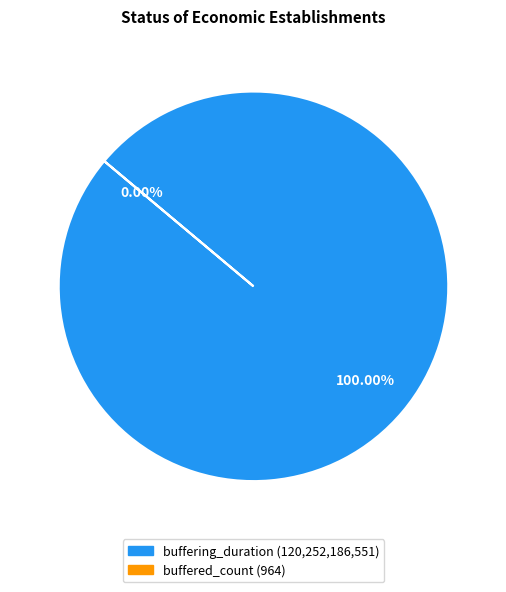

How many slices are in this pie chart?

2